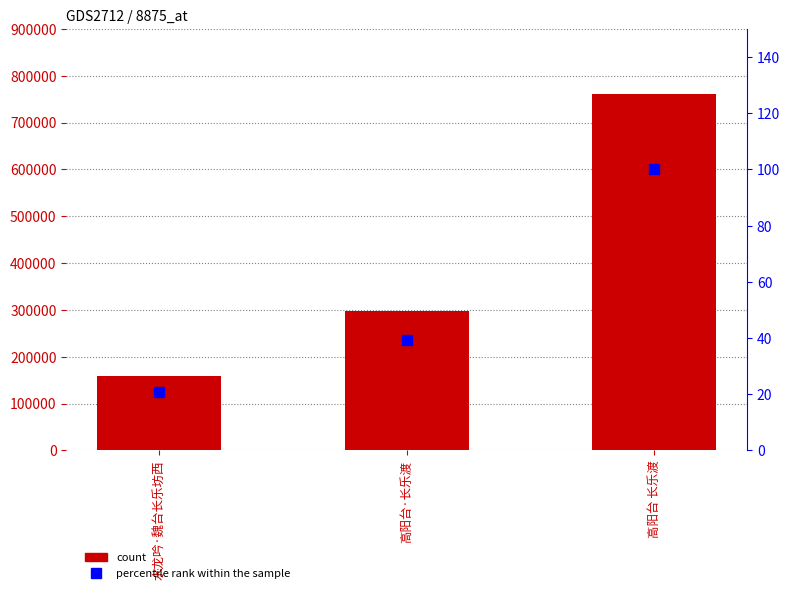

Reading left to right, list all the values displayed in this chart.

col_0: 158677.0	298417.0	761617.0
percentile rank within the sample: 20.8	39.2	100.0